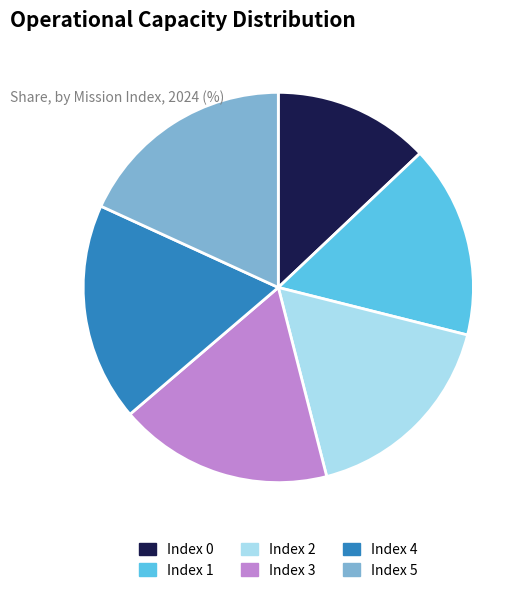

Combined, do Index 3 and Index 2 account for over 50%?

No